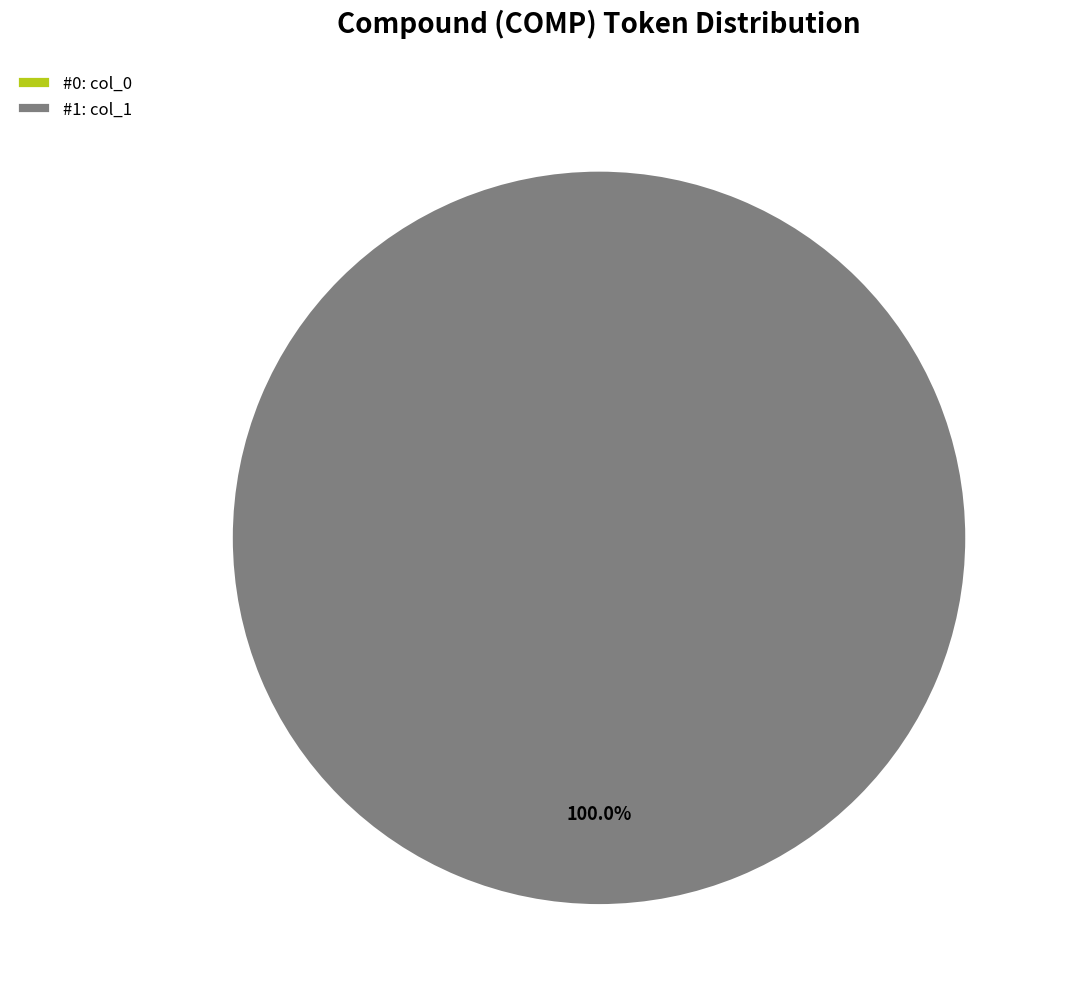

The 1 slice represents 100% of the pie. True or false?

True